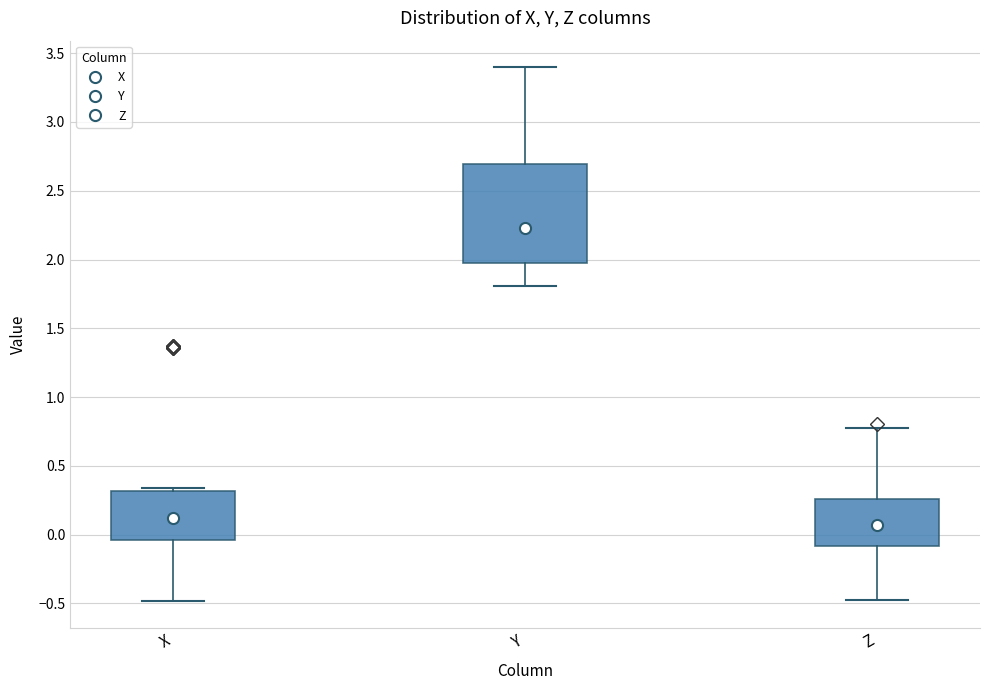

Reading left to right, read every box against the y-axis: the position of its median line, the range the box covers, and the ends of its whiskers. The values are not printed on the chart, so give them approximately, as read against the axis.

X: median 0.10, box -0.05 to 0.30, whiskers -0.50 to 0.35
Y: median 2.25, box 2.00 to 2.70, whiskers 1.80 to 3.40
Z: median 0.05, box -0.10 to 0.25, whiskers -0.50 to 0.75